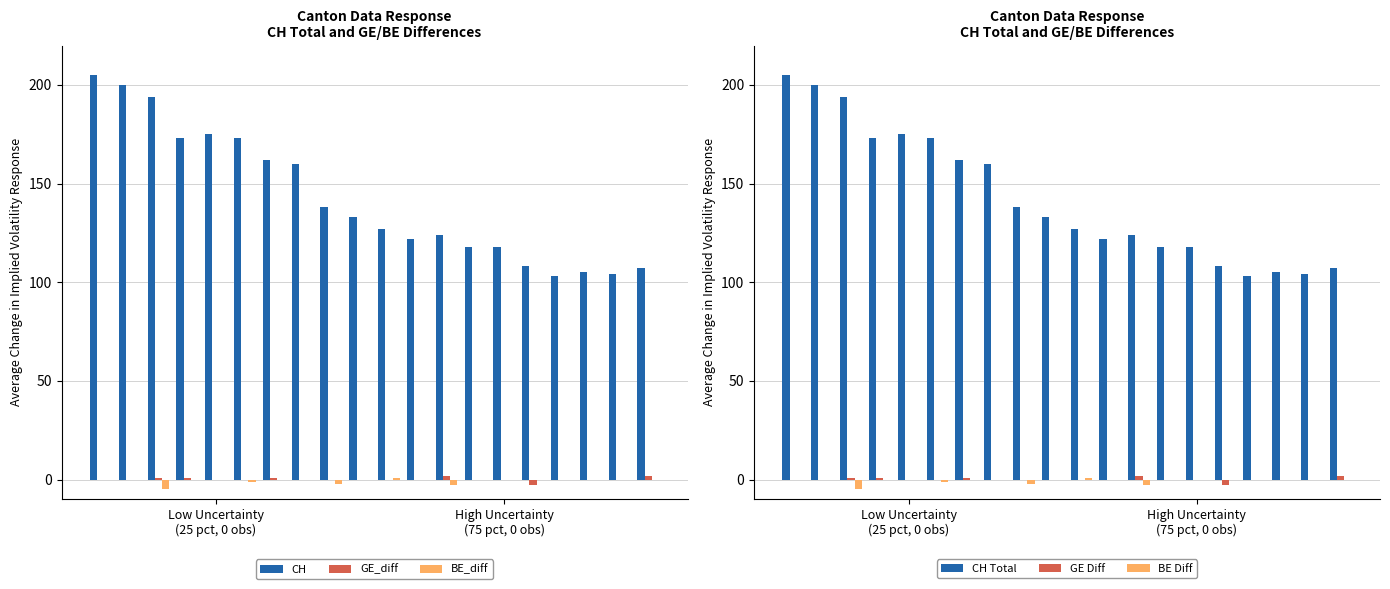

What is the sum of all GE_diff values?

4